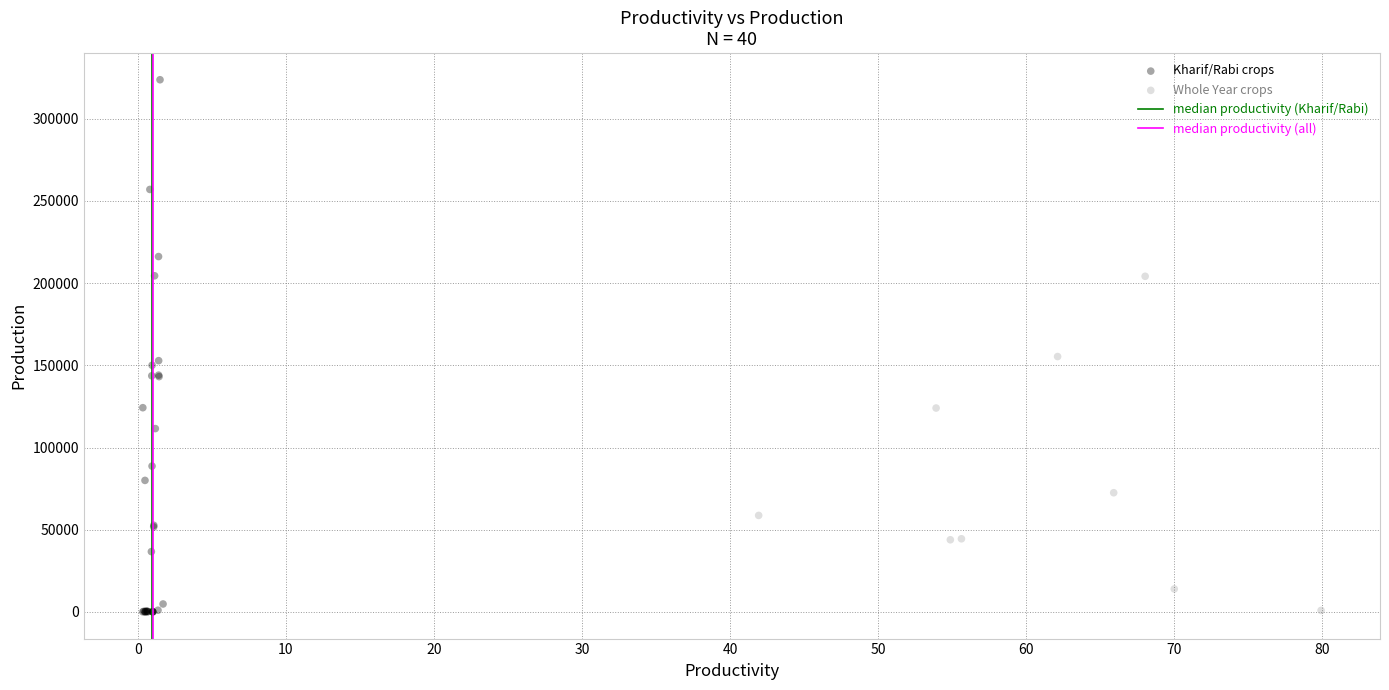

Which series has the widest spread of Y values?

Kharif/Rabi crops